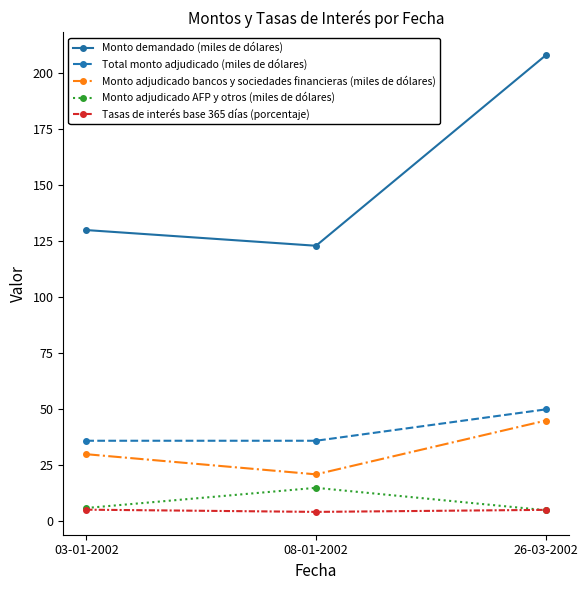

At which category is the sum across all series the highest?

26-03-2002